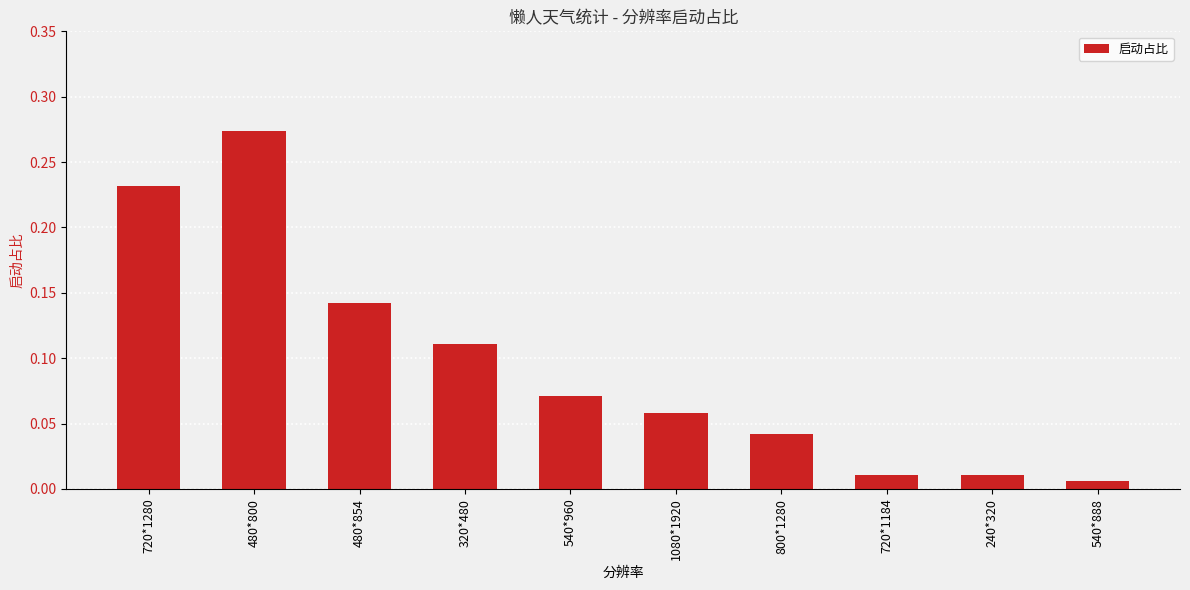

True or false: the data shows 0.1 at 800*1280.

False